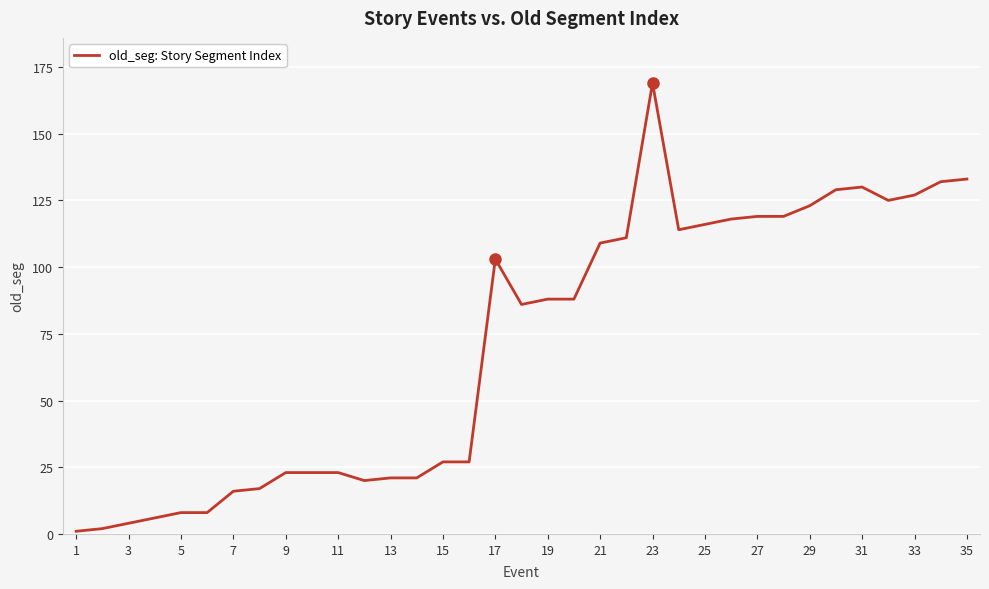

What is the difference between the maximum and minimum values?

168